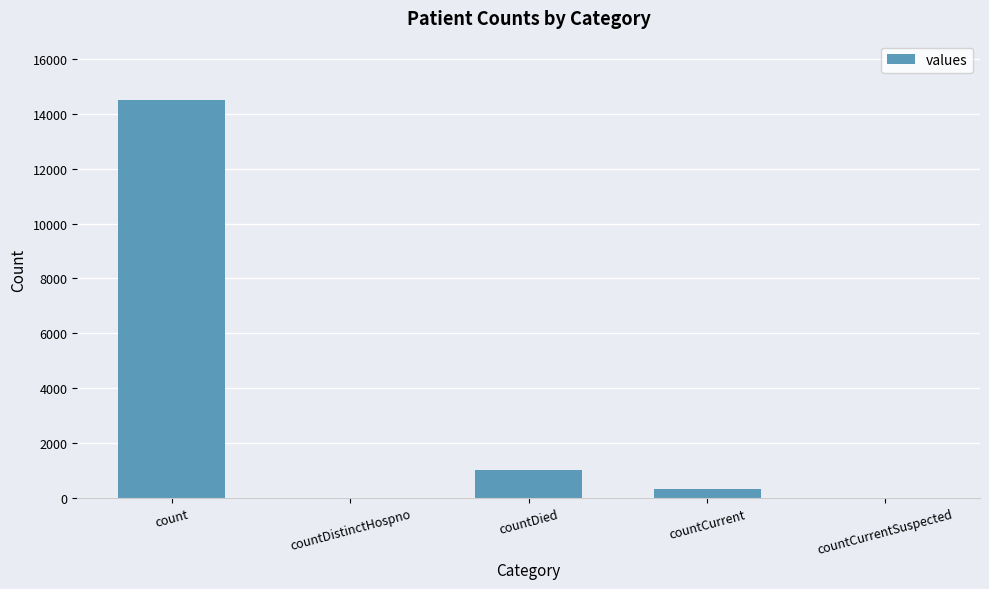

The chart shows a value of 9091 at countCurrentSuspected. True or false?

False